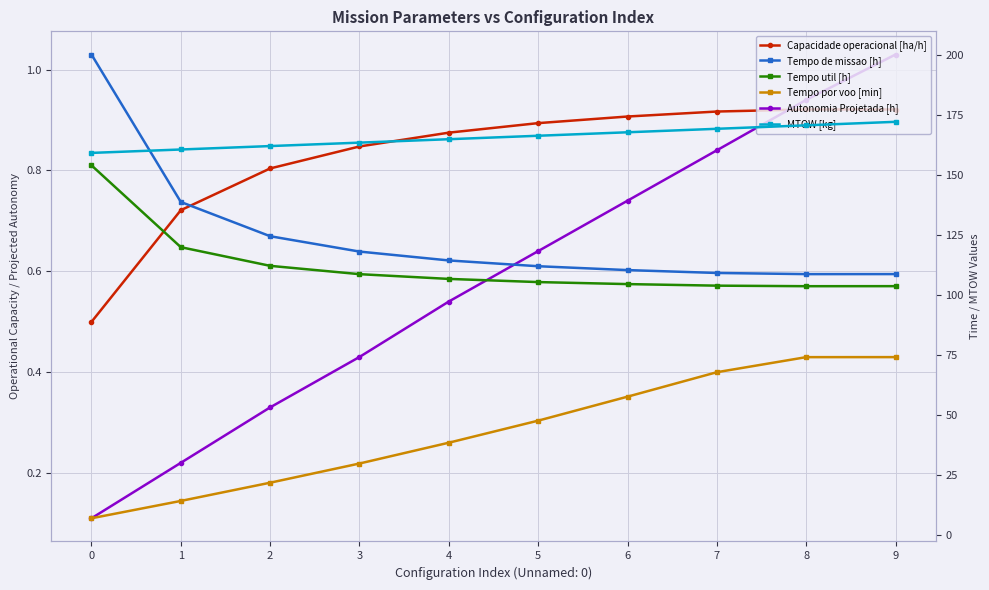

What is the value of the Tempo por voo [min] point at the 5th from the left?

38.3